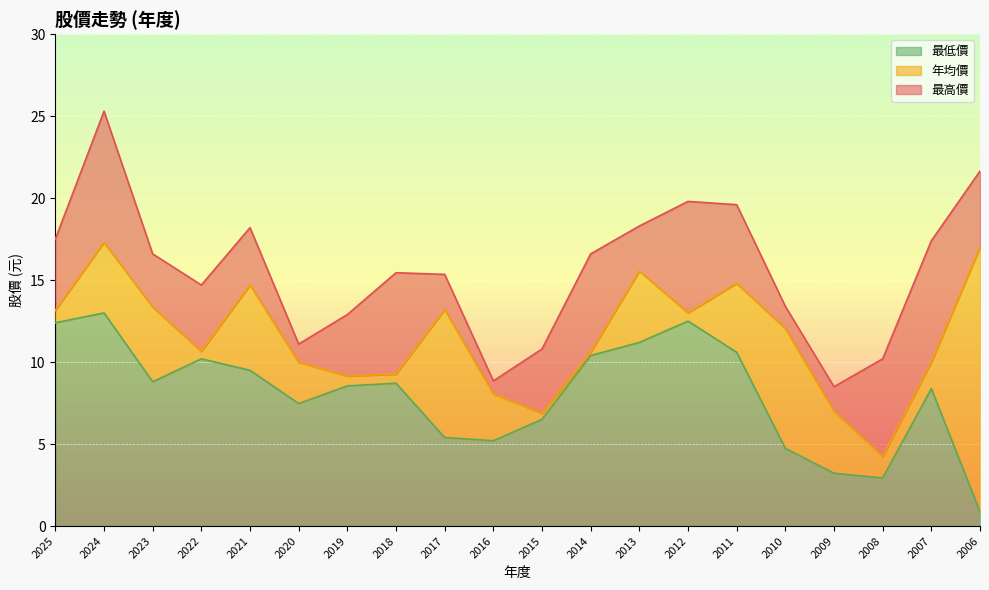

At 2012, list the series in order from smallest to largest.

最低價, 年均價, 最高價